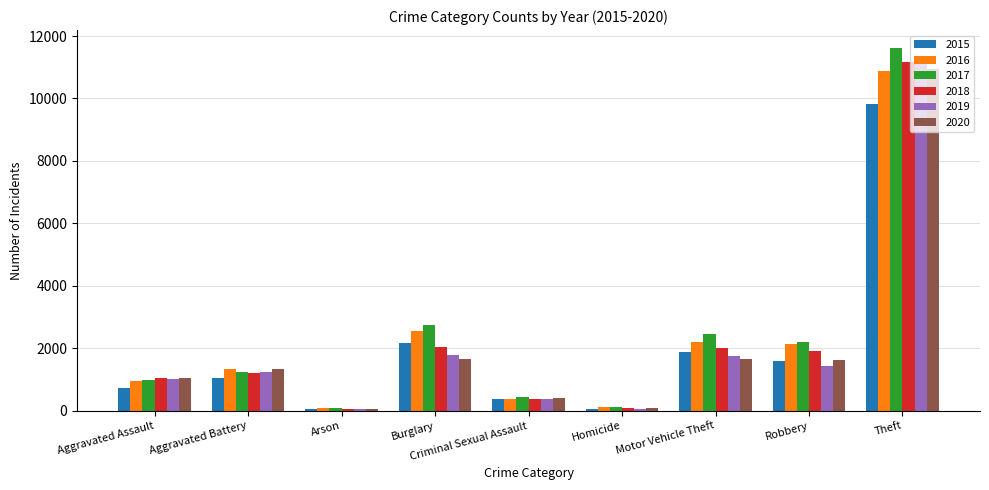

The 2018 series shows 11165 at Theft. True or false?

True